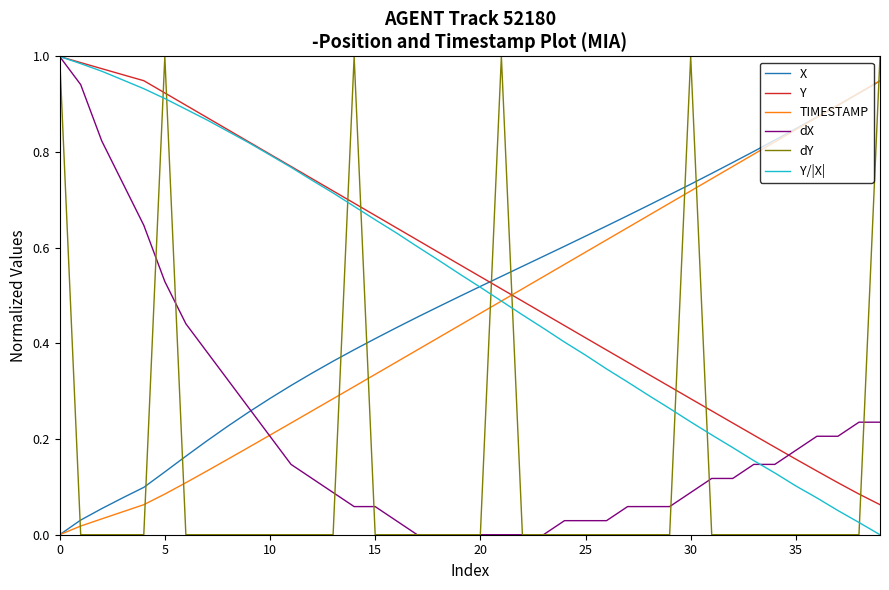

Which series ends up on top after the final intersection of dX and Y/|X|?

dX